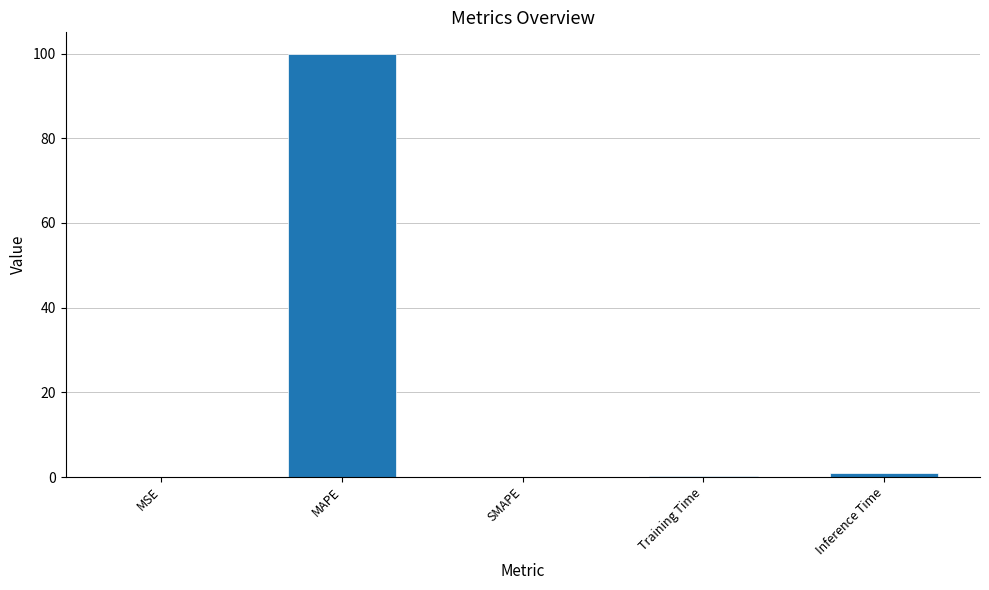

Is it true that the value at MAPE is 100.0?

True